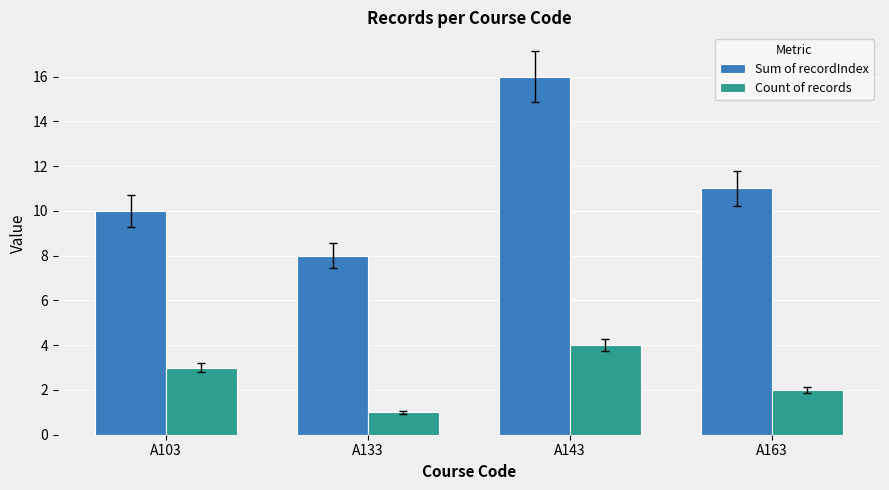

At which label is Count of records closest to 2?

A163